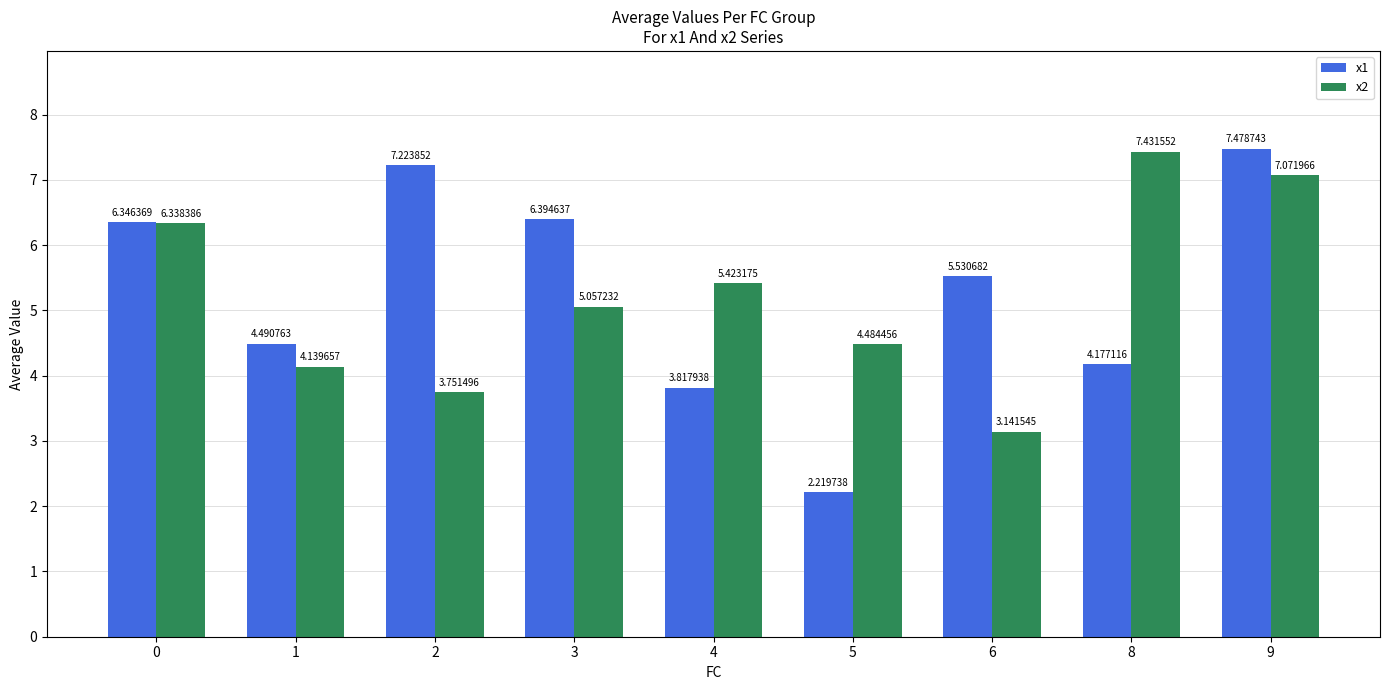

Rank the series by their maximum value, from lowest to highest.

x2, x1